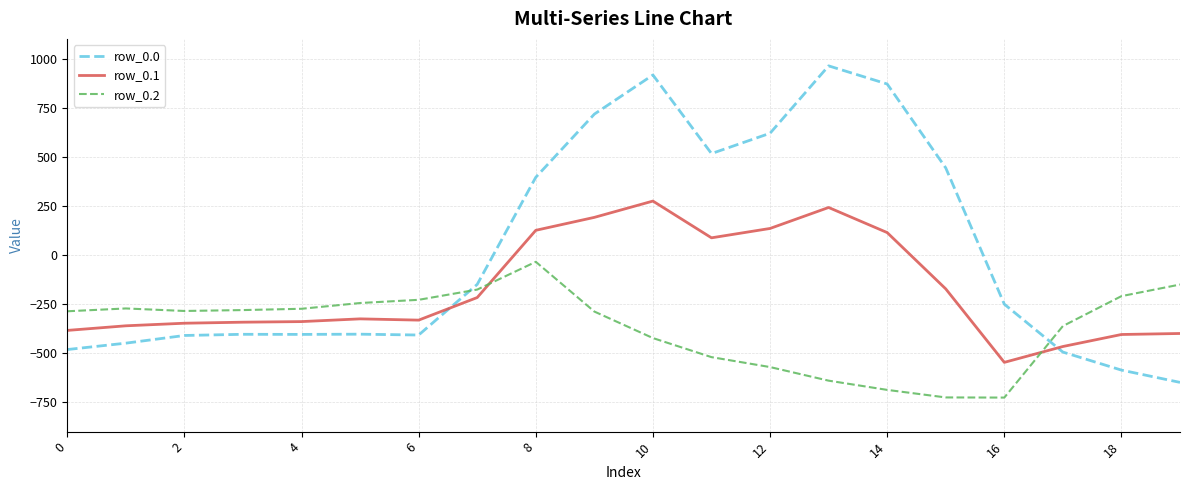

In row_0.2, how many points are lower than both neighbors (excluding endpoints)?

2